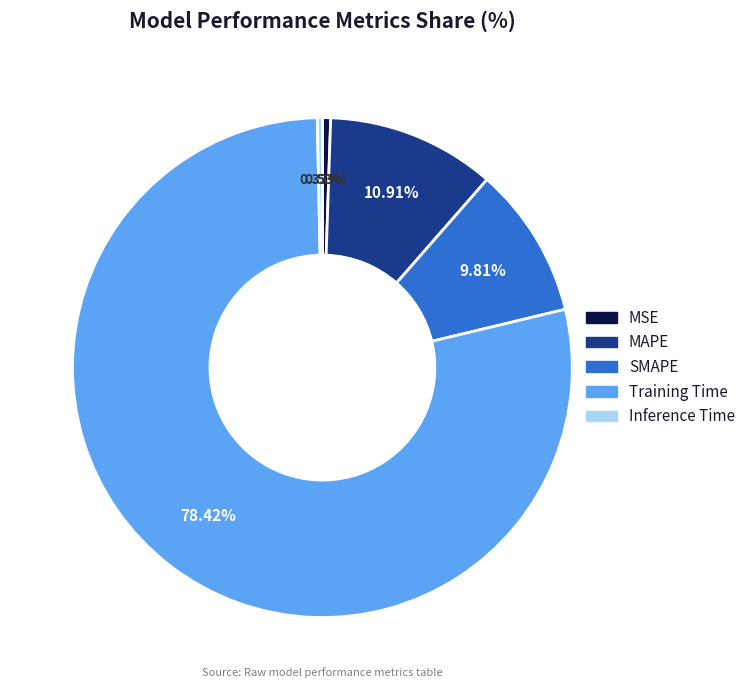

How many segments does this pie chart have?

5